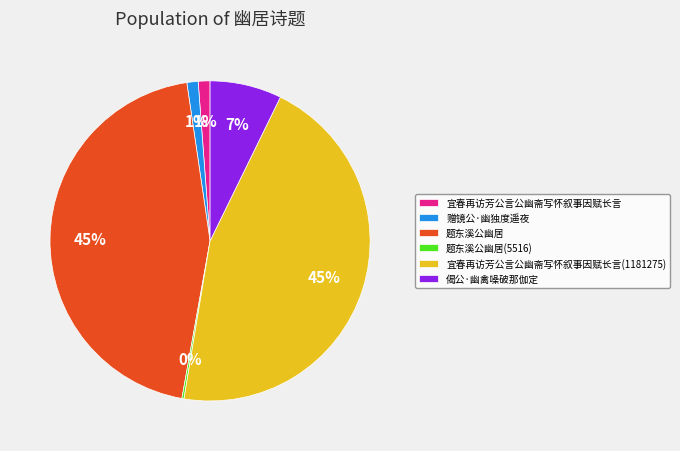

To the nearest percent, what is the difference between the 宜春再访芳公言公幽斋写怀叙事因赋长言 and 偈公·幽禽噪破那伽定 slice percentages?

6%